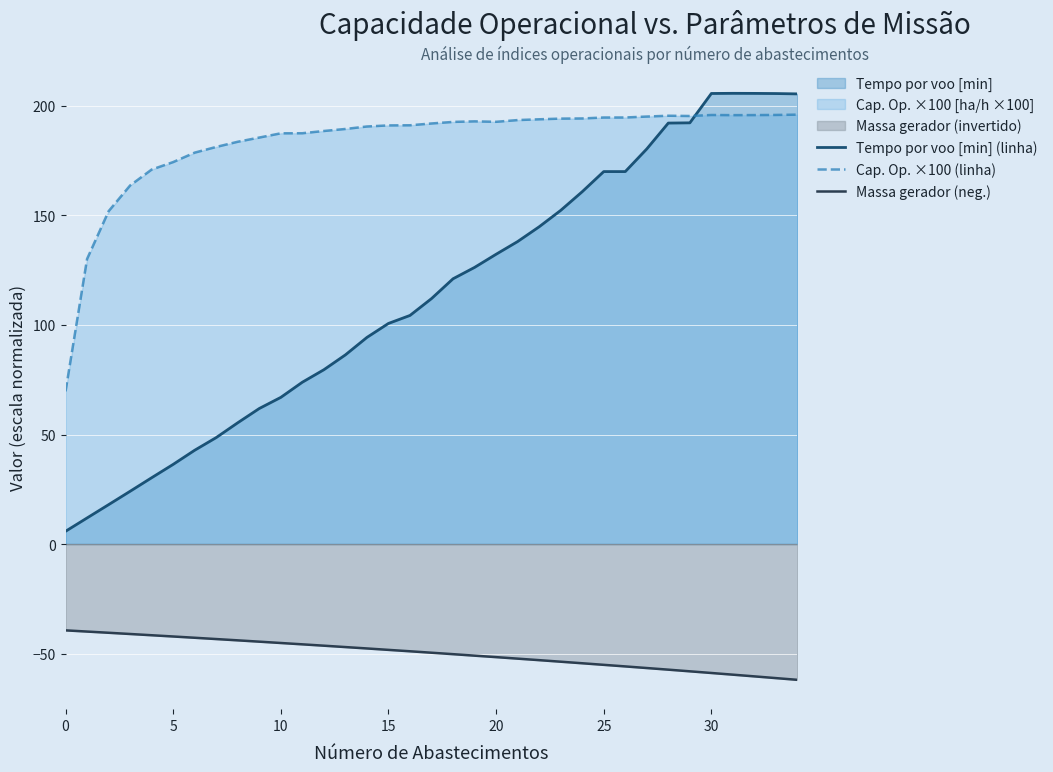

What is the difference between the Tempo por voo [min] (linha) values at 25 and 33?

35.6